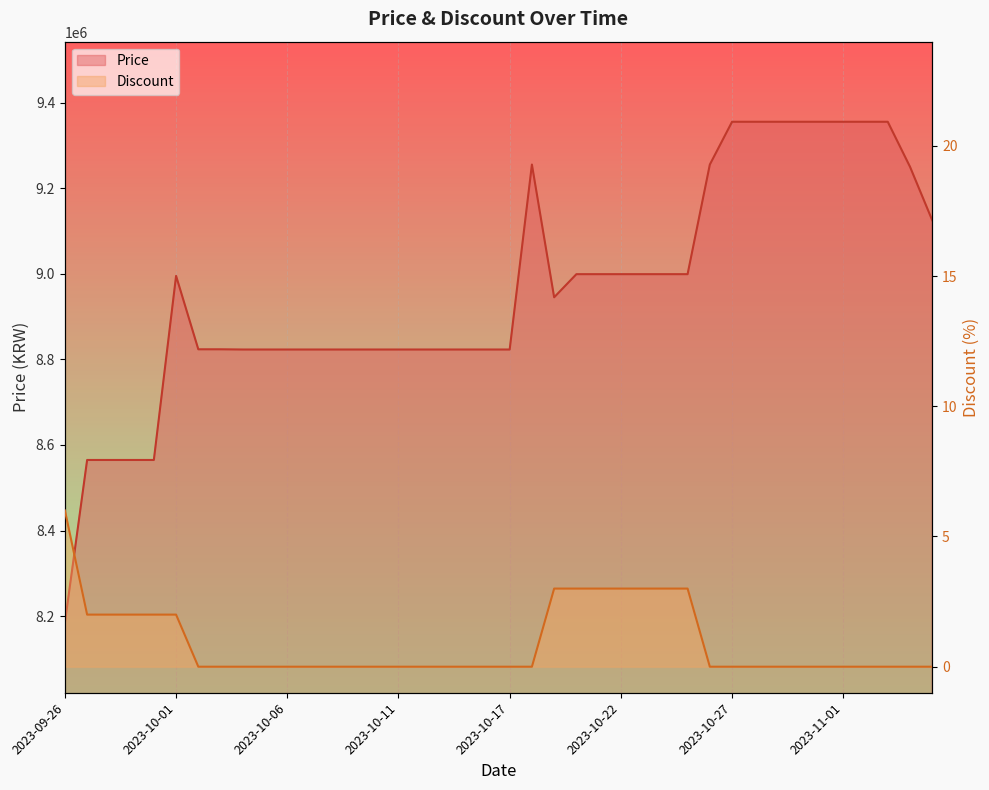

Which series has the widest spread of values?

Price